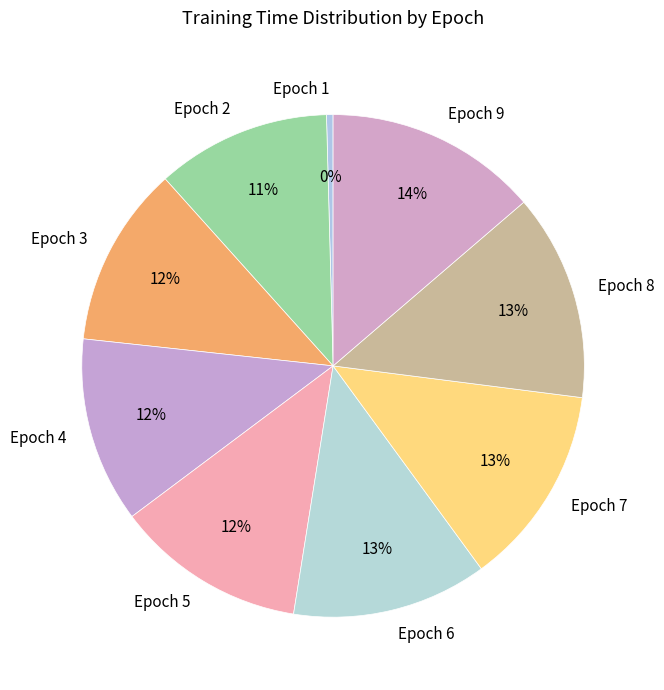

The Epoch 9 slice represents 25% of the pie. True or false?

False